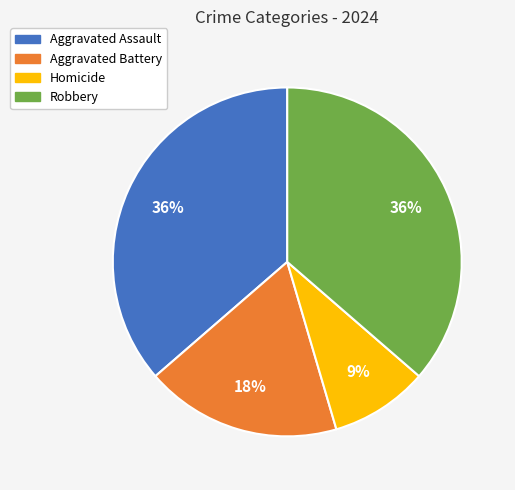

What is the smallest slice in the pie chart?

Homicide